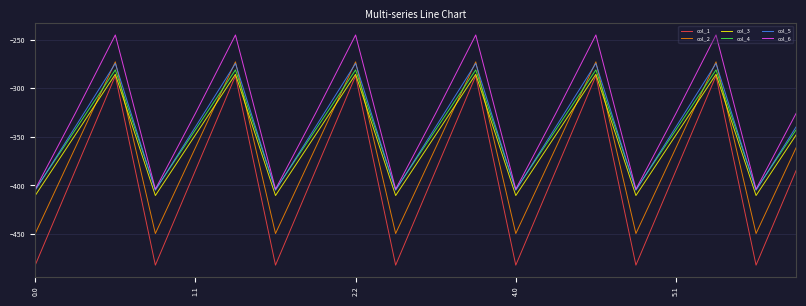

What is the difference between the second highest and minimum values in the col_4 series?

123.4